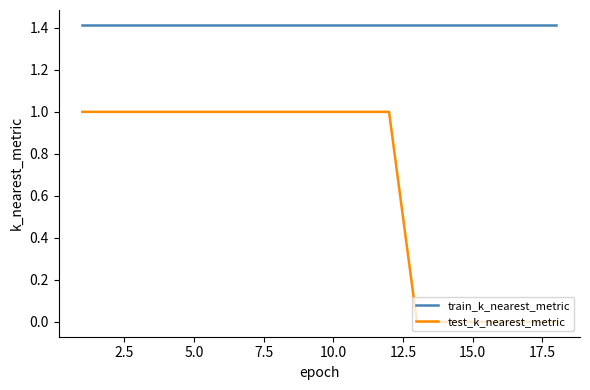

True or false: train_k_nearest_metric and test_k_nearest_metric cross at least once.

False